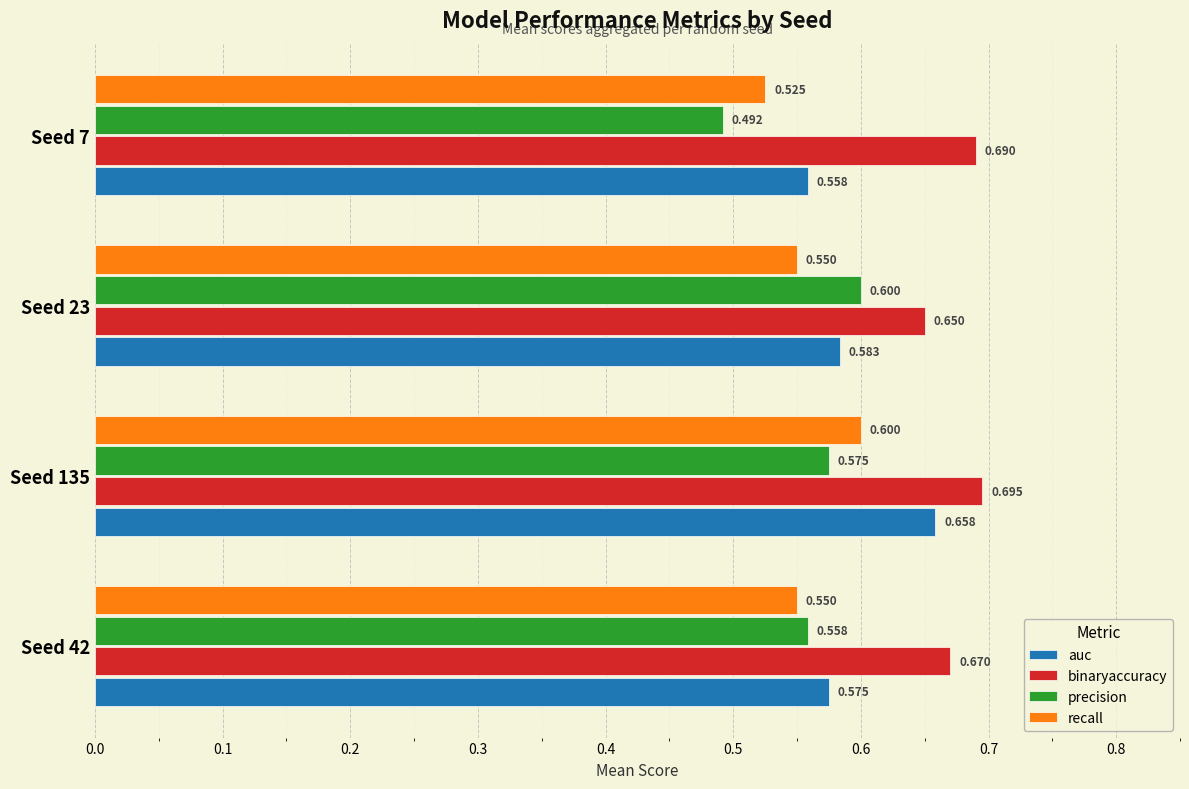

Is the value of auc at Seed 42 greater than the value of precision at Seed 42?

Yes